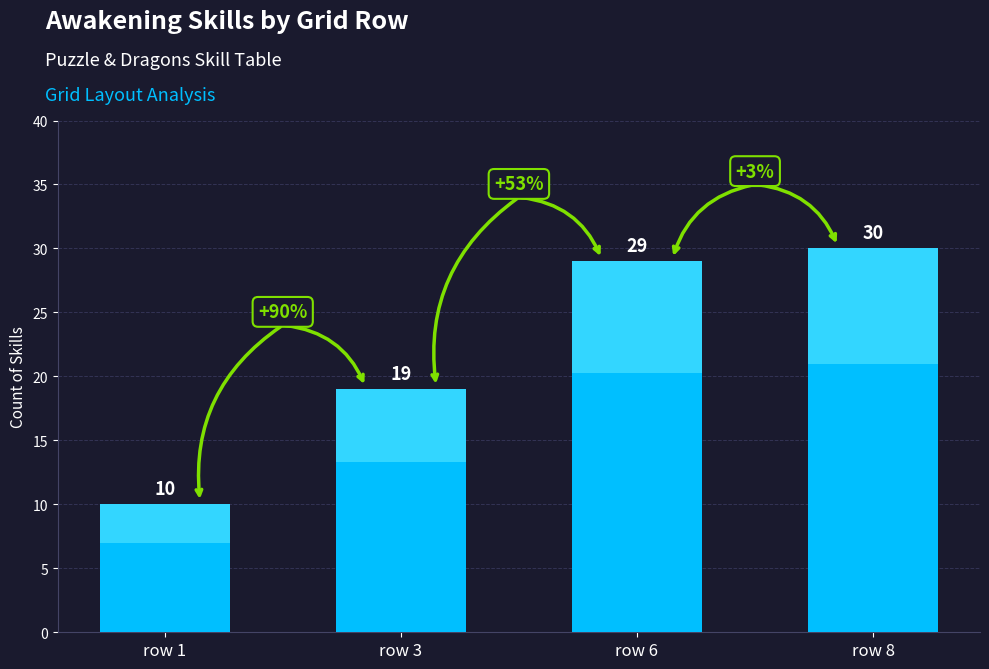

What is the change in value from row 1 to row 8?

+20